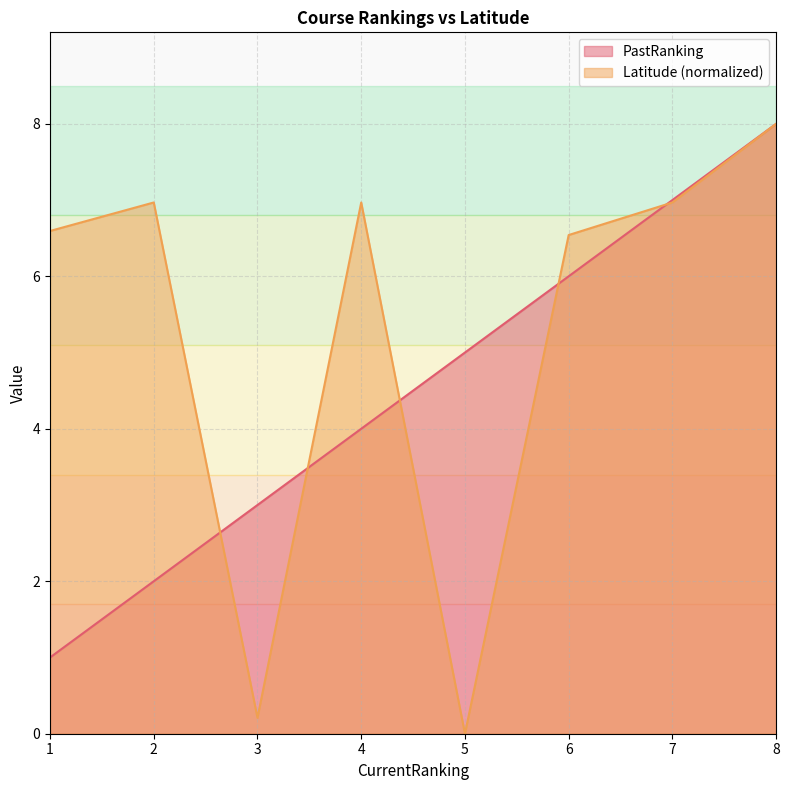

How many times do PastRanking and Latitude cross each other?

5